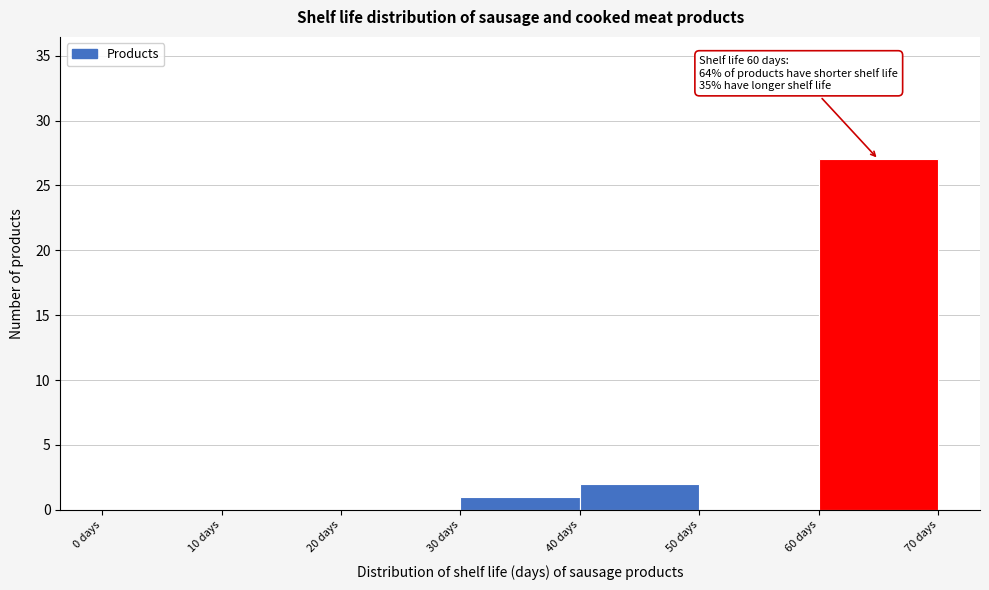

Over which range of the x-axis is the bar tallest?

60 to 70